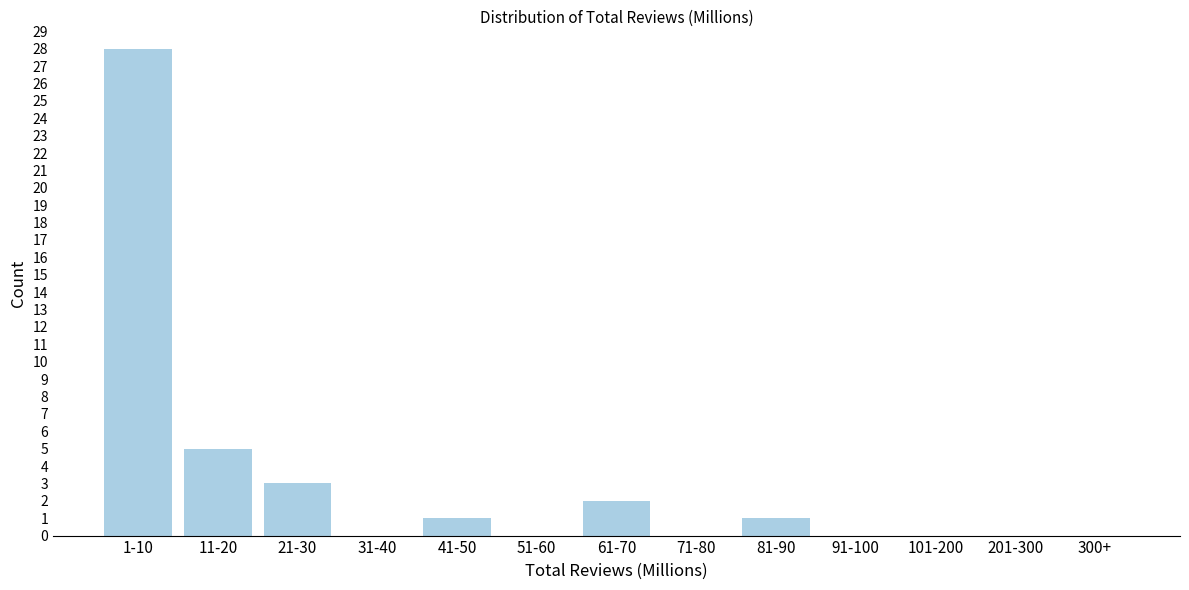

Reading left to right, list all the values displayed in this chart.

1-10=28	11-20=5	21-30=3	31-40=0	41-50=1	51-60=0	61-70=2	71-80=0	81-90=1	91-100=0	101-200=0	201-300=0	300+=0